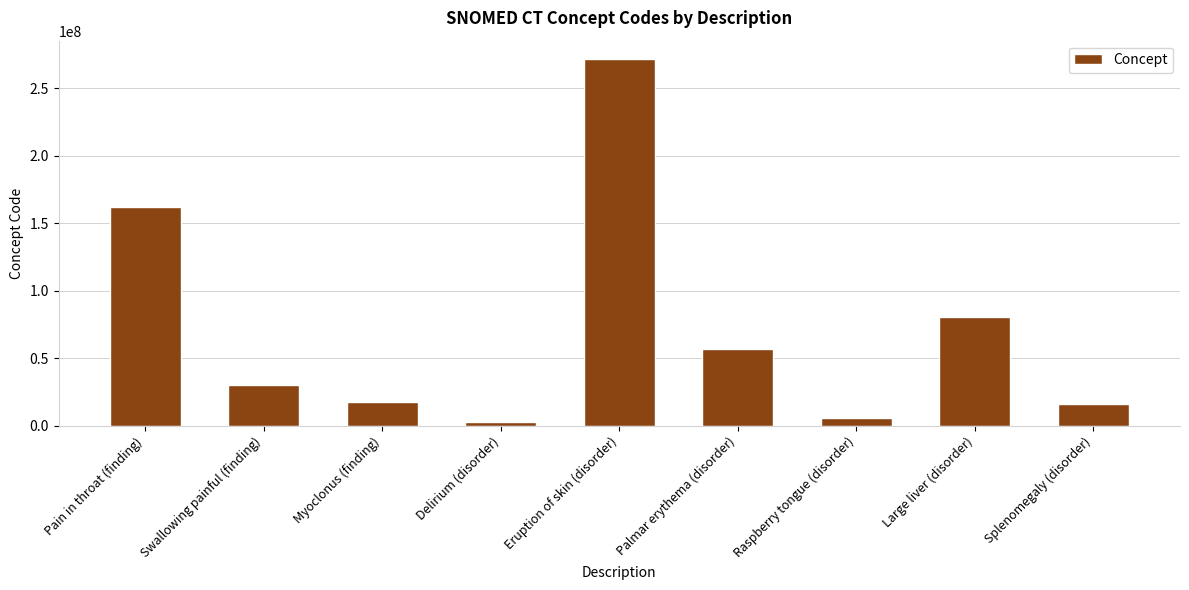

How many values are below 30233002?

4